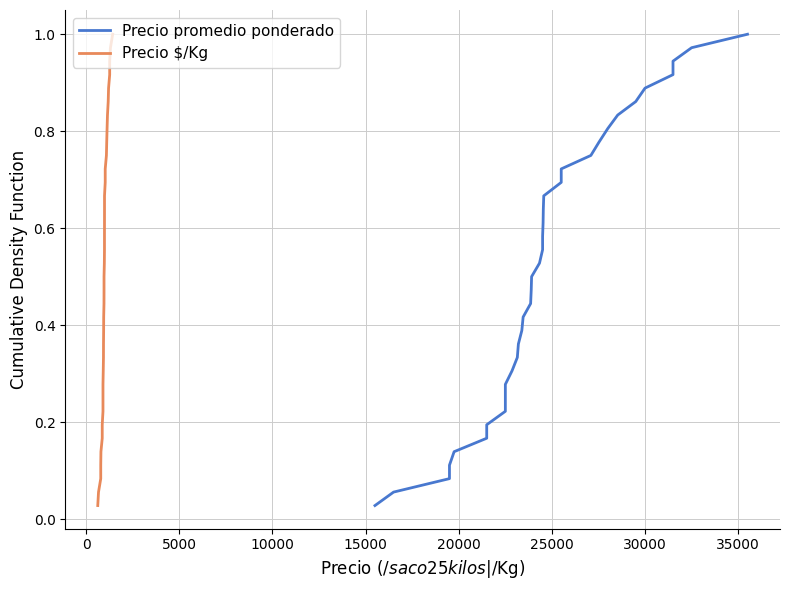

True or false: Precio promedio ponderado and Precio $/Kg cross at least once.

False